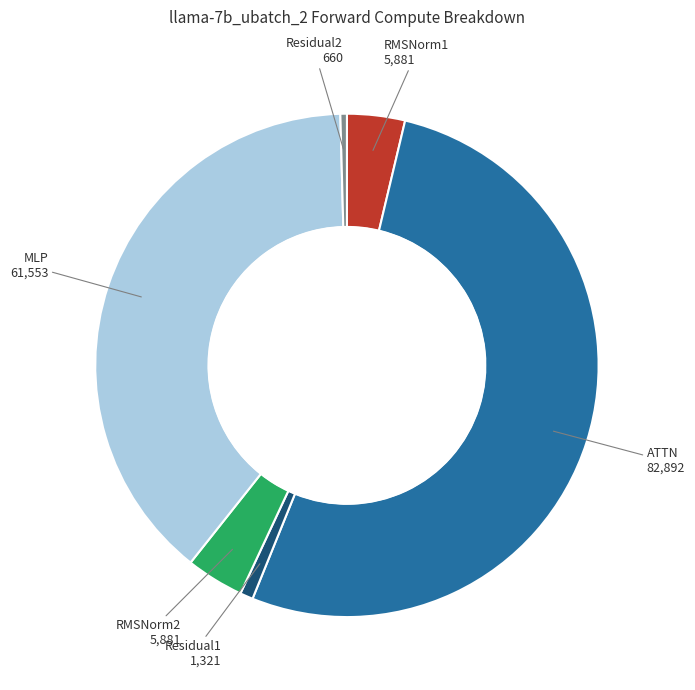

Is there any slice that represents more than half of the pie?

Yes